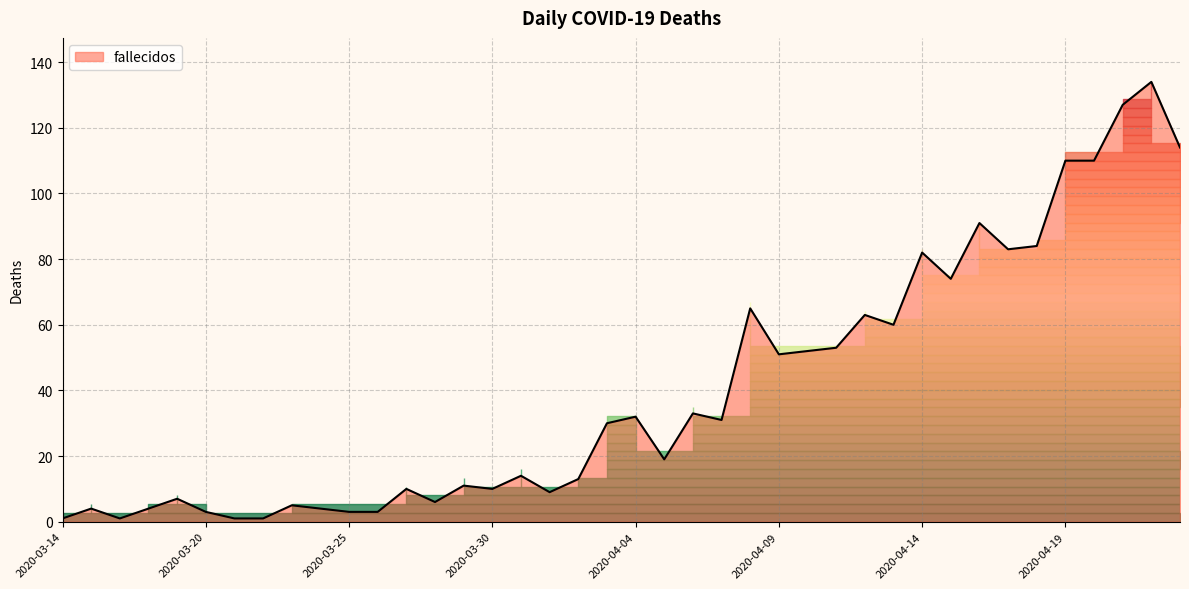

What is the maximum value shown in the chart?

134